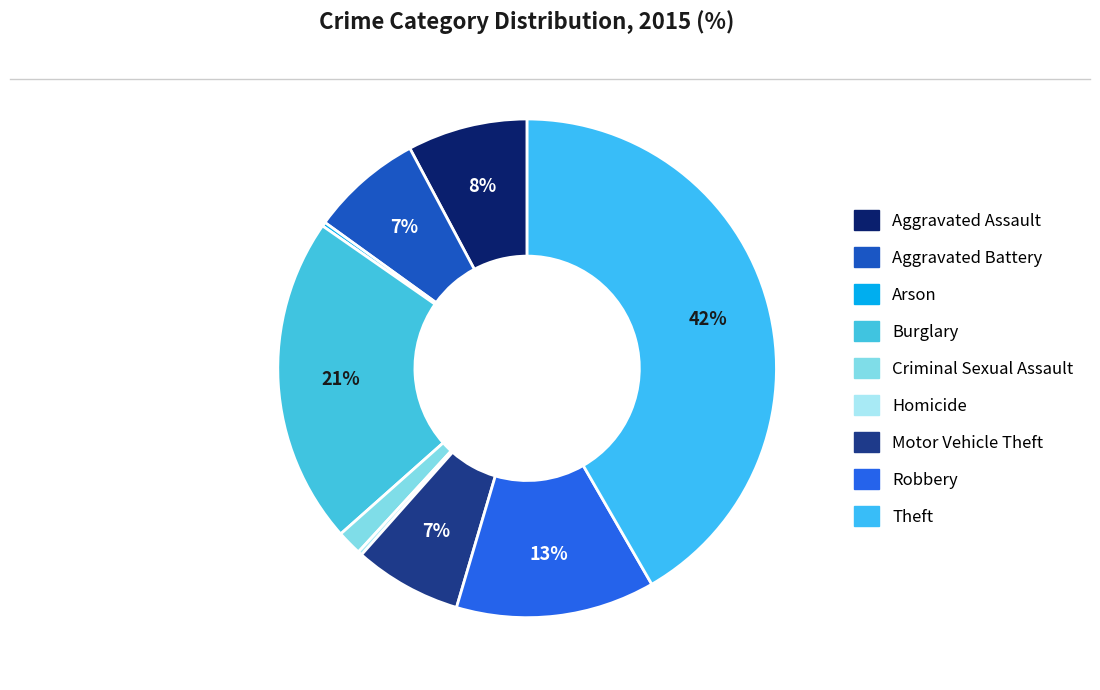

Does any single category account for the majority?

No